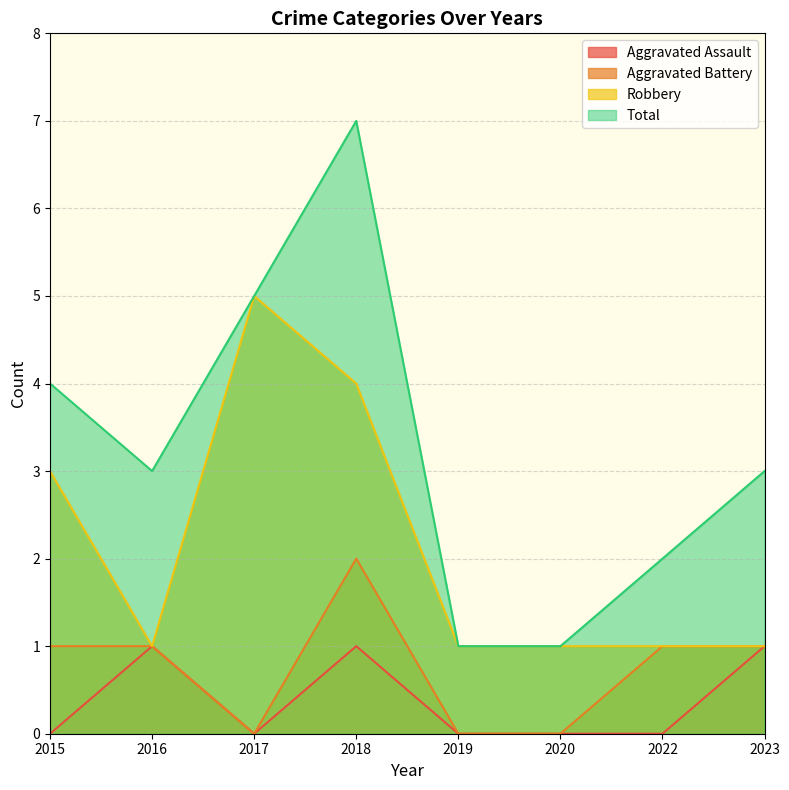

List the labels in order of Robbery value, largest first.

2017, 2018, 2015, 2016, 2019, 2020, 2022, 2023